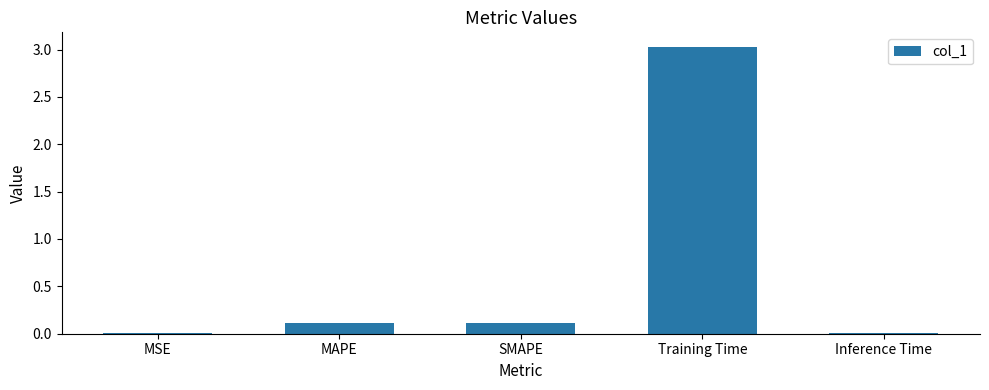

Is it true that the value at SMAPE is 0.1?

True